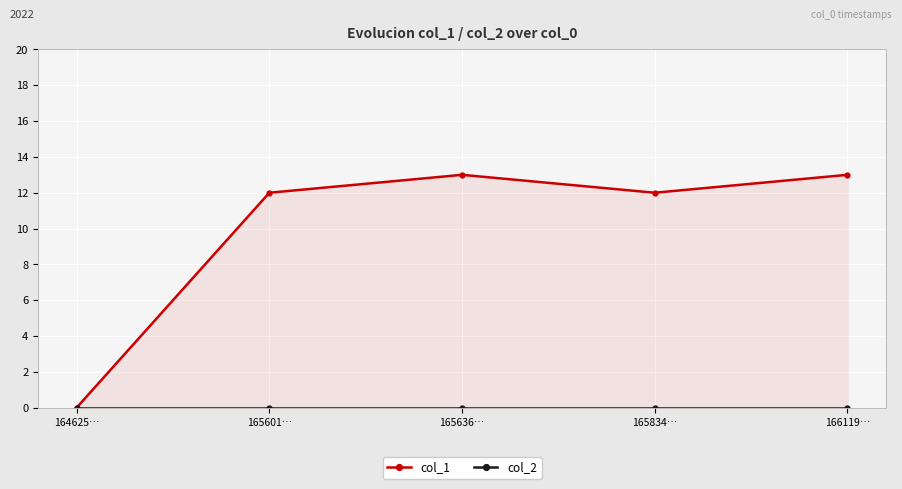

Is the value of col_1 at 164625… greater than the value of col_2 at 166119…?

No